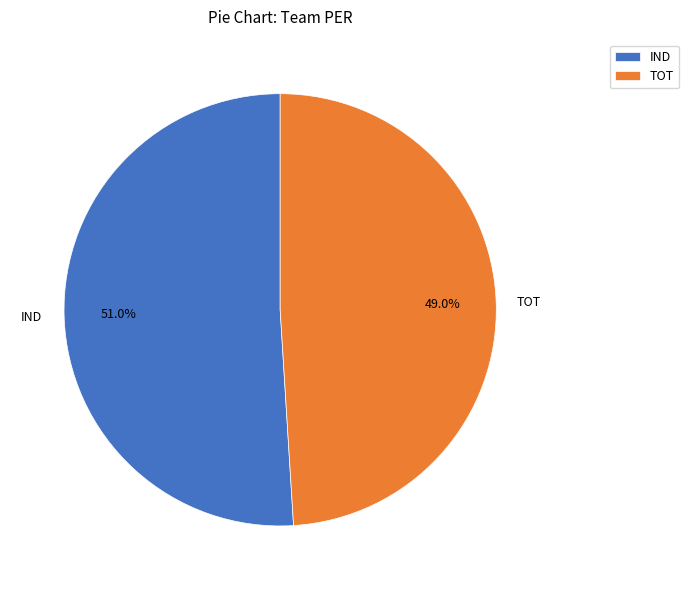

Does IND represent more than half of the total?

Yes